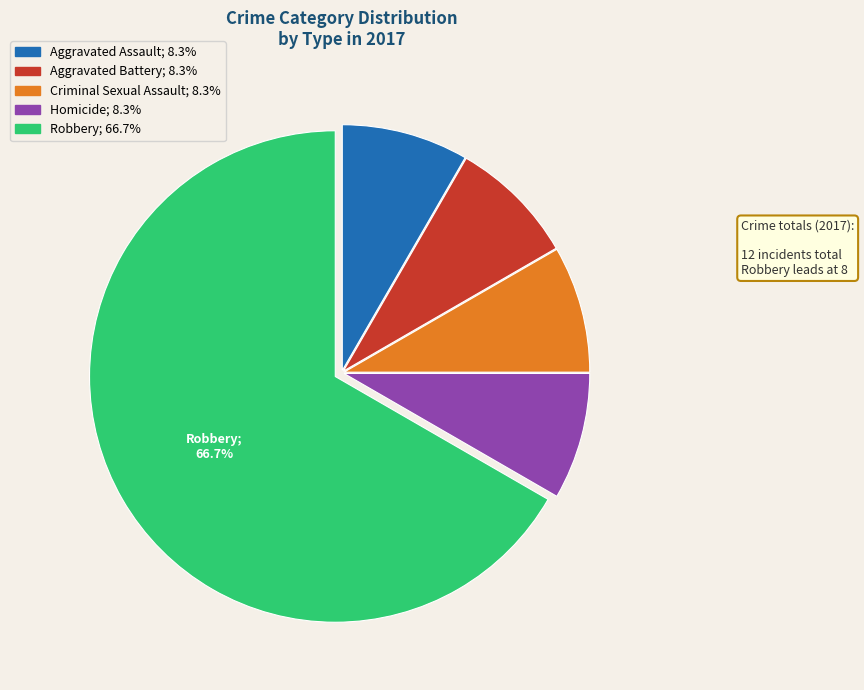

To the nearest percent, what is the average slice percentage?

20%